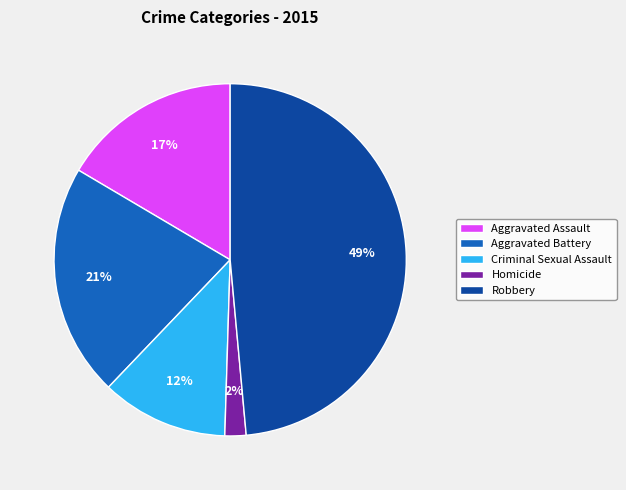

To the nearest percent, what portion does Criminal Sexual Assault represent?

12%